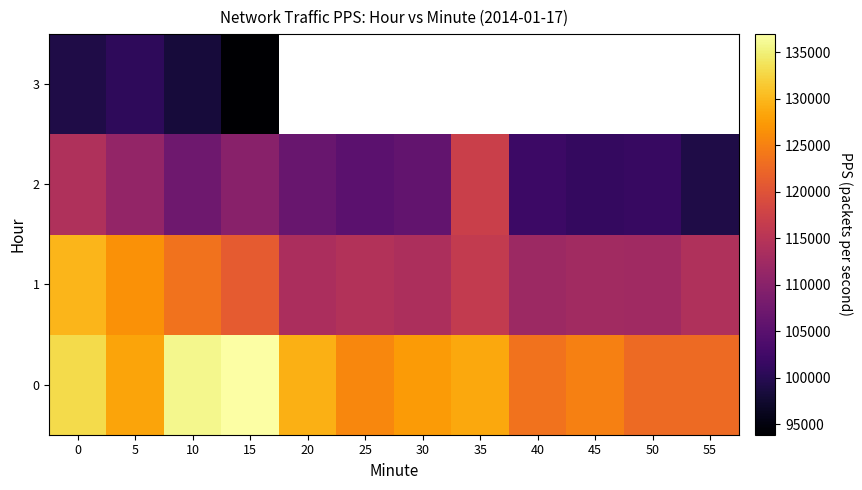

How many values in the 1 series exceed 114477?

6